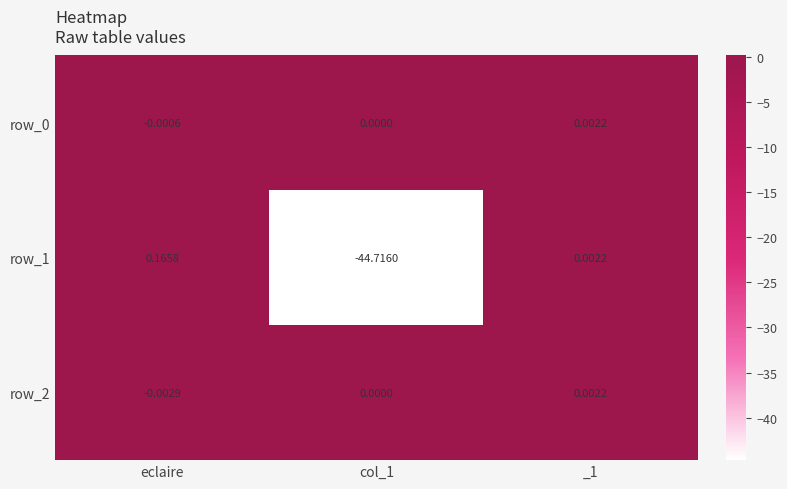

Which series changed the most between eclaire and col_1?

row_1